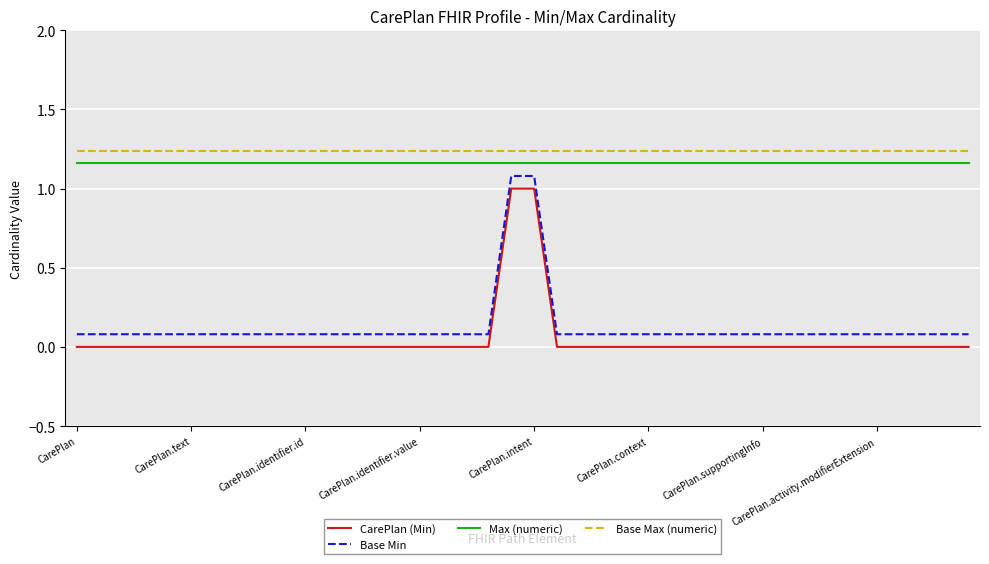

True or false: Base Max (numeric) and Max (numeric) intersect in this chart.

False